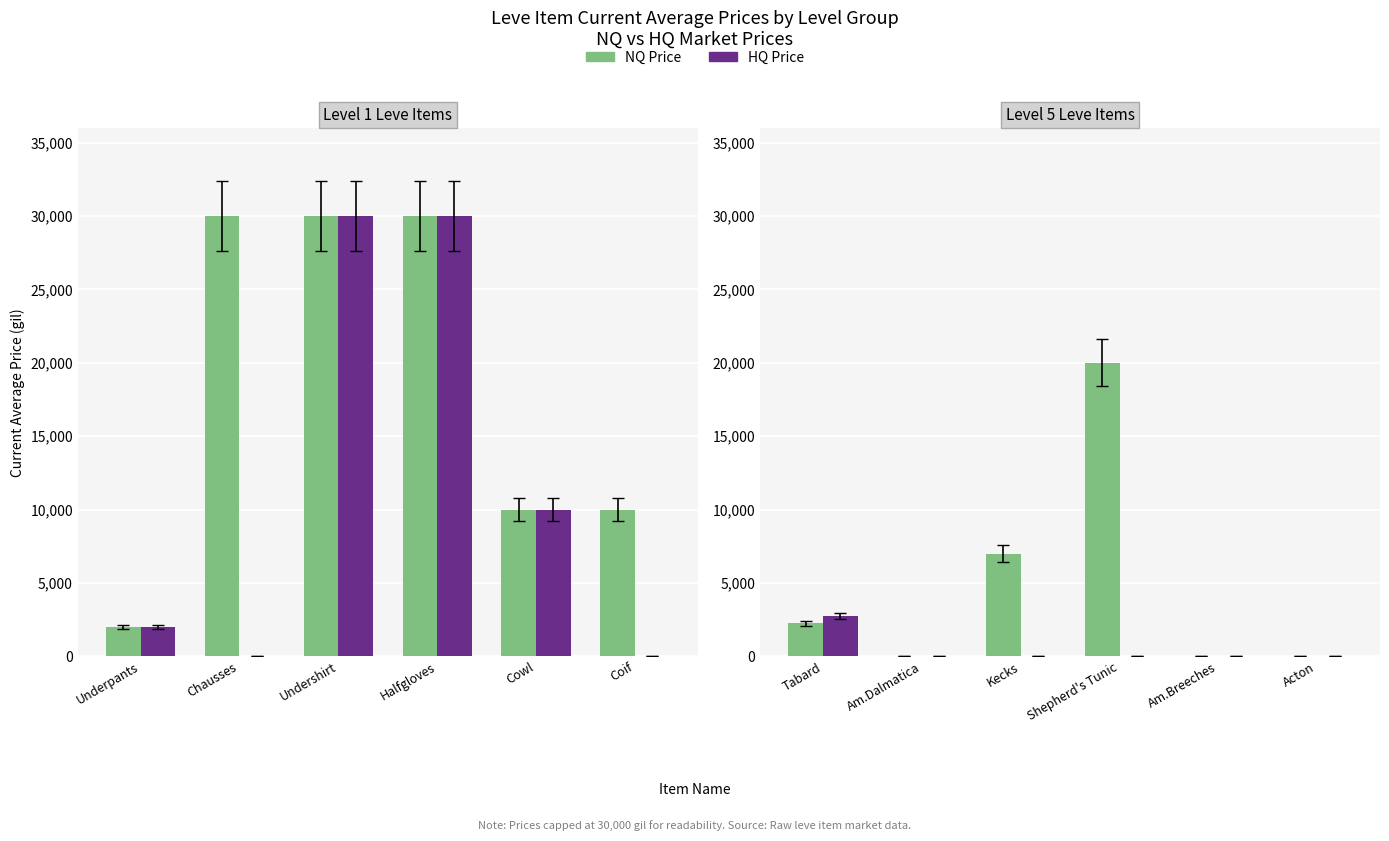

List the series in order of their overall mean, highest first.

NQ Price, HQ Price